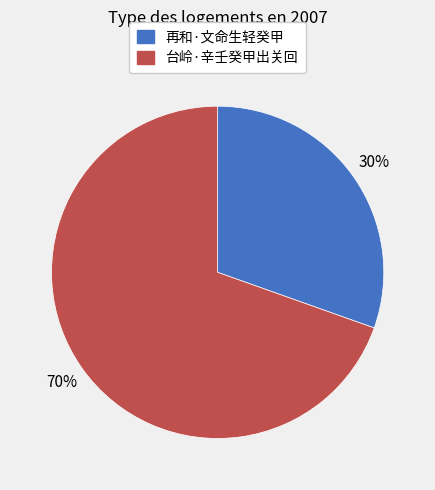

To the nearest percent, what is the combined percentage of 再和·文命生轻癸甲 and 台岭·辛壬癸甲出关回?

100%